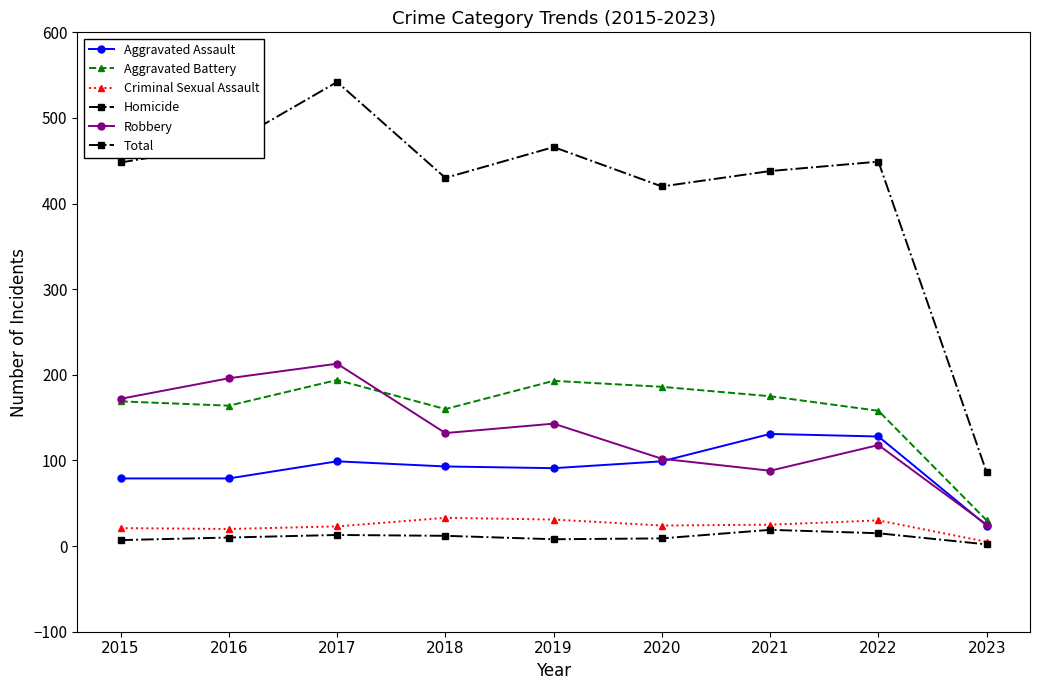

The value of Robbery at 2018 is 132. True or false?

True